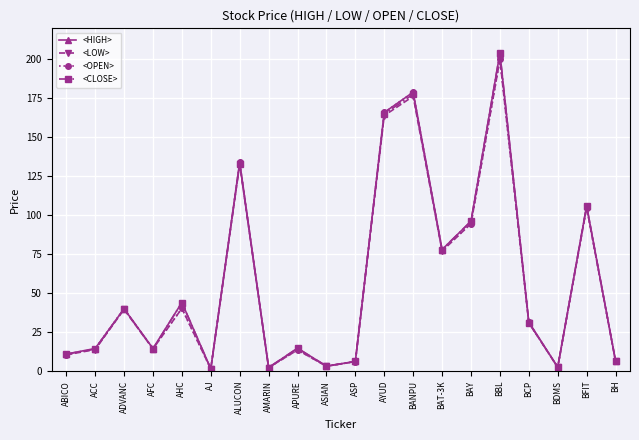

The <LOW> series shows 120.2 at BANPU. True or false?

False